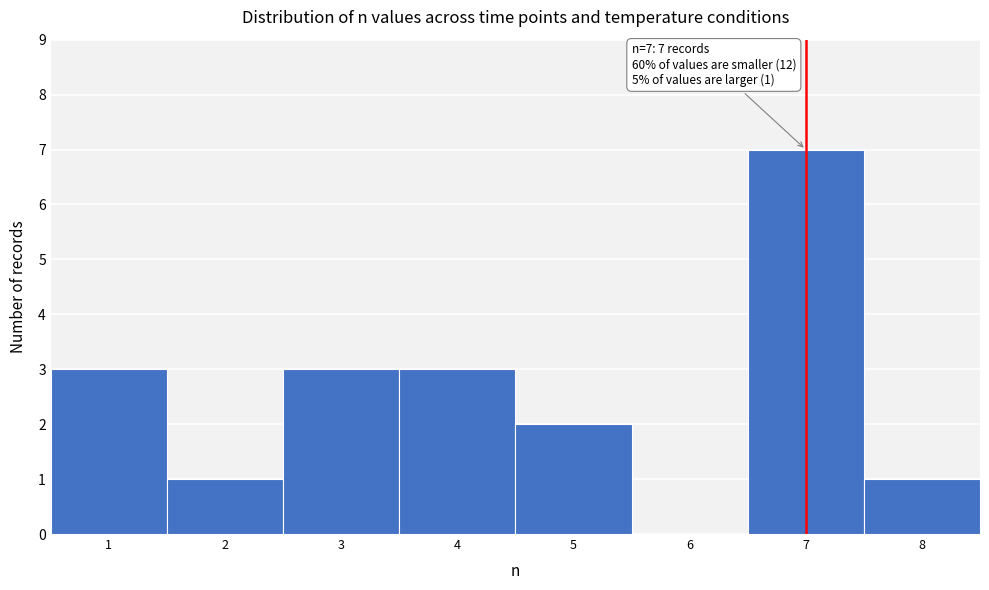

Which range on the x-axis has the tallest bar?

6.5 to 7.5